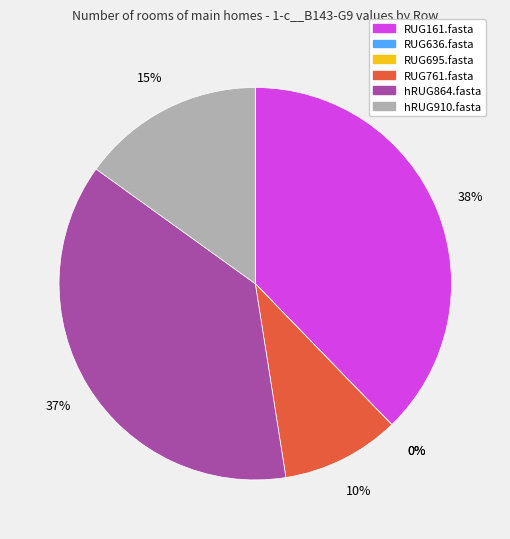

True or false: hRUG864.fasta accounts for 32% of the total.

False